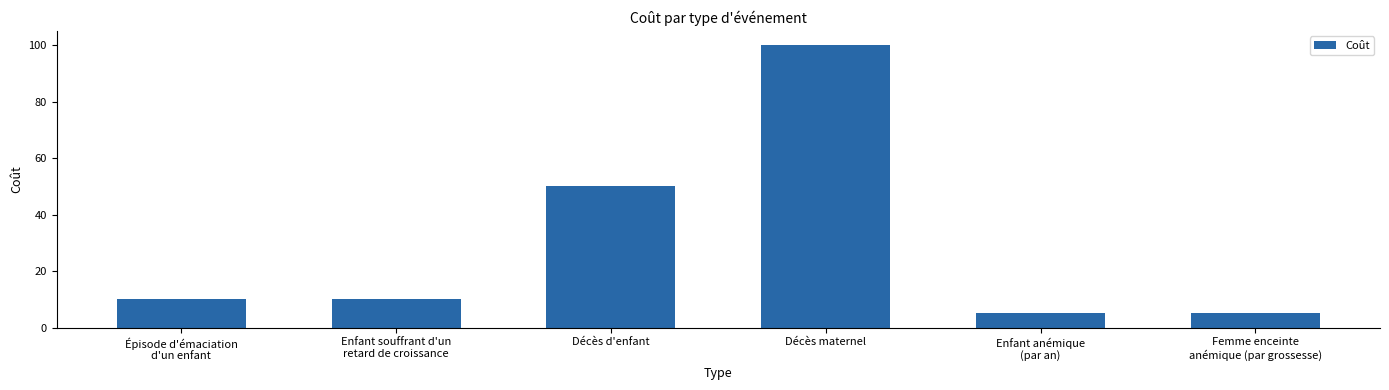

The value at Décès maternel is 100. True or false?

True